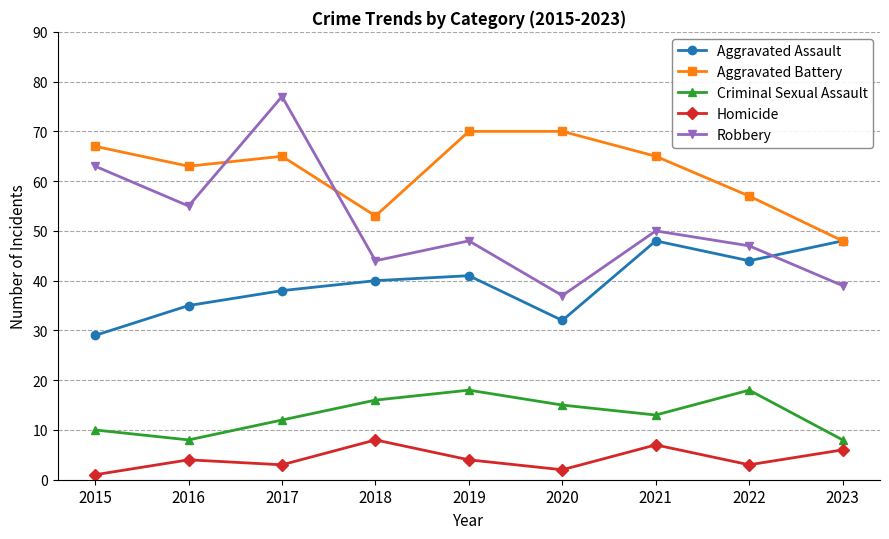

True or false: Aggravated Assault has a value of 44 at 2022.

True